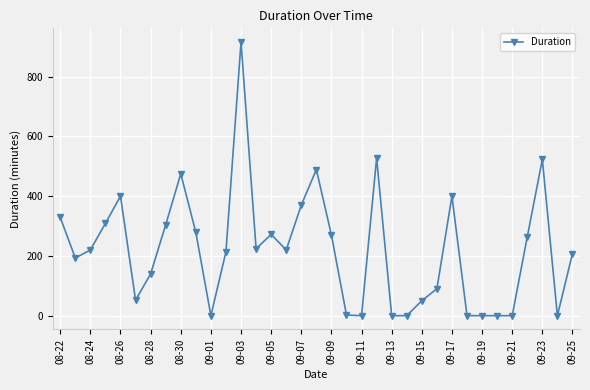

True or false: there are more than 2 points higher than both neighbors.

True